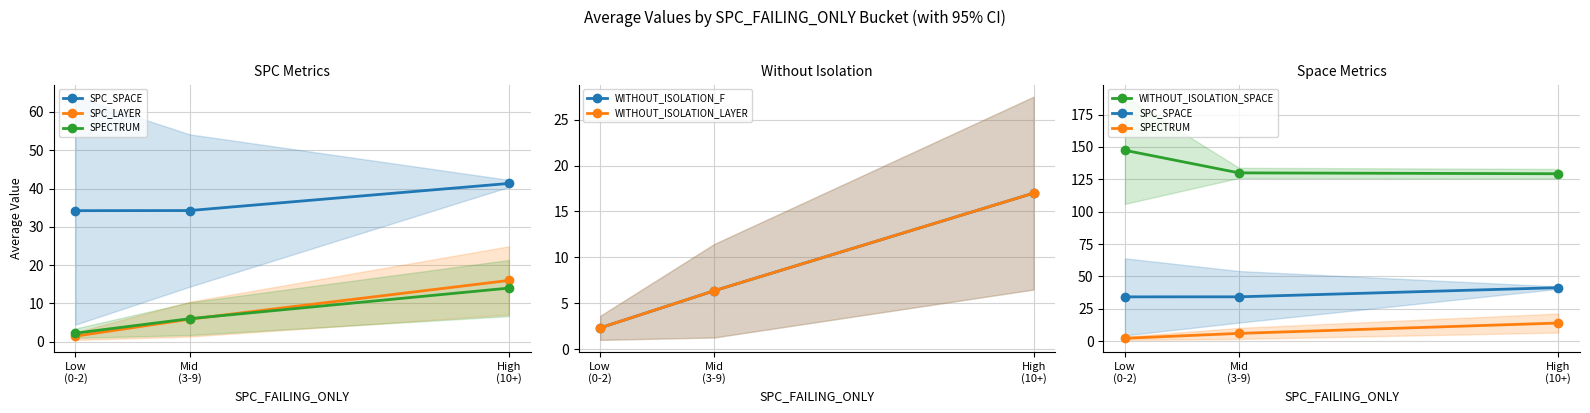

True or false: WITHOUT_ISOLATION_F has a value of 9.9 at Mid
(3-9).

False